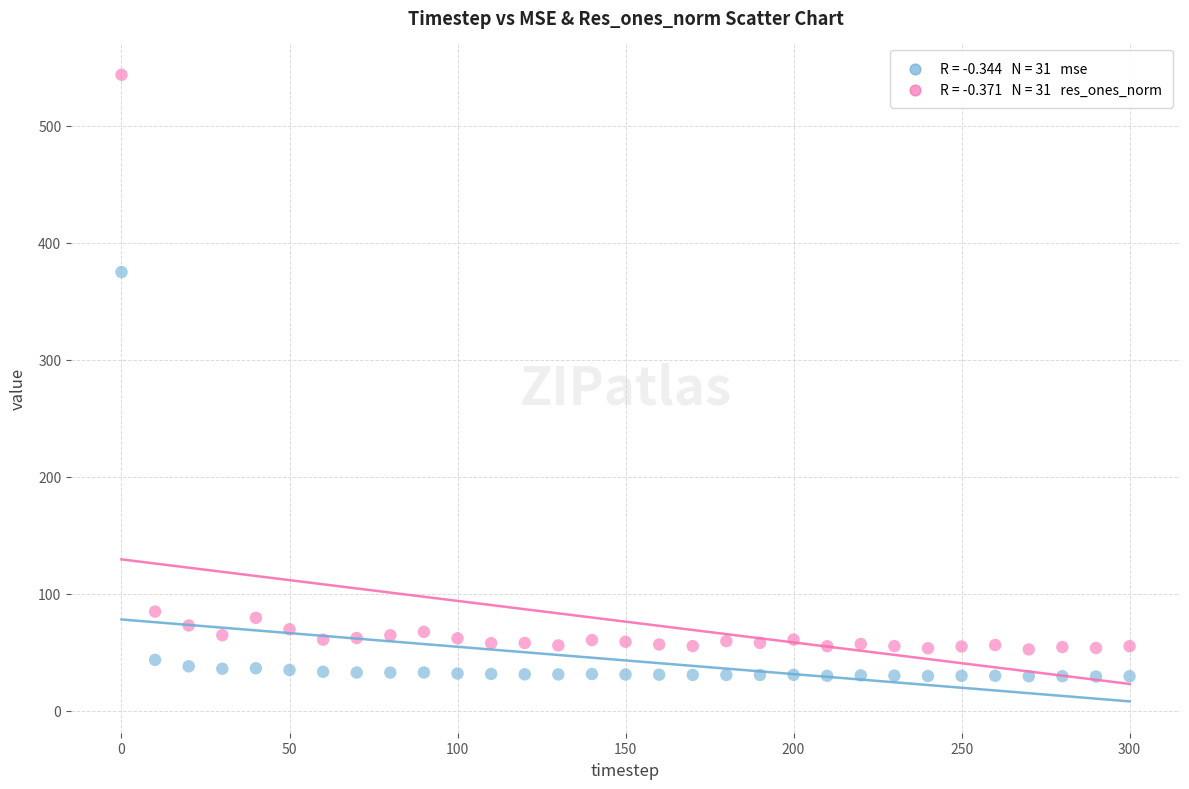

Across all series, what Y value is closest to 286?

374.9